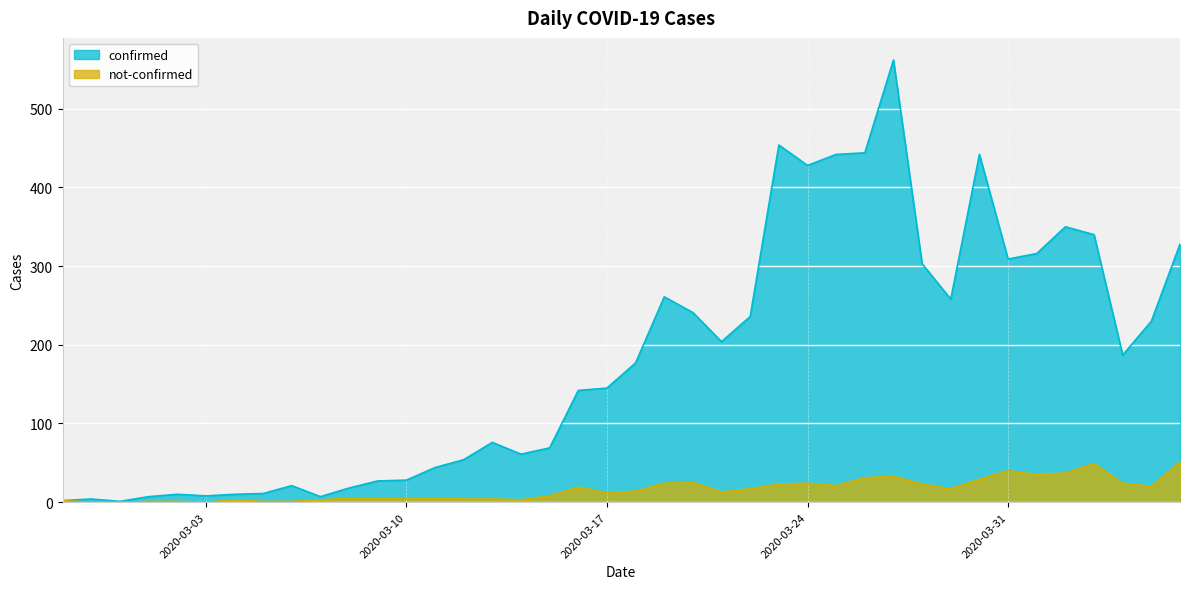

True or false: confirmed and not-confirmed intersect in this chart.

False